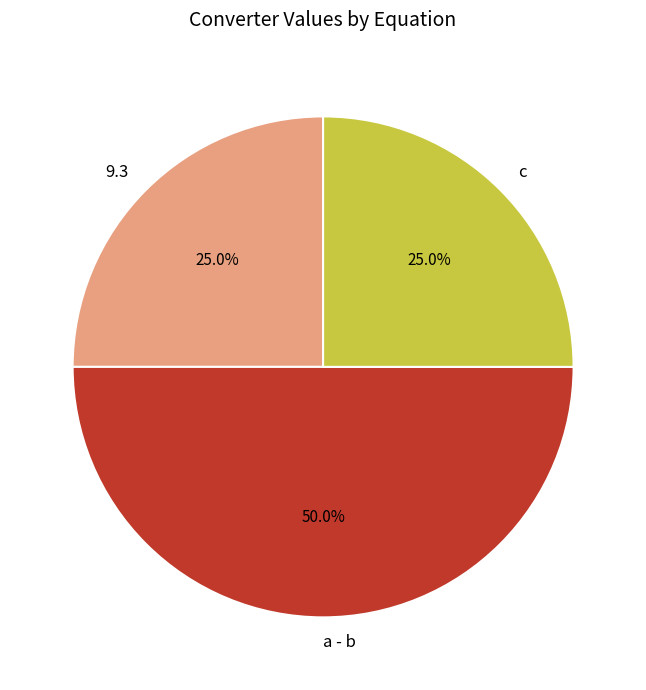

Does c account for over 50% of the chart?

No